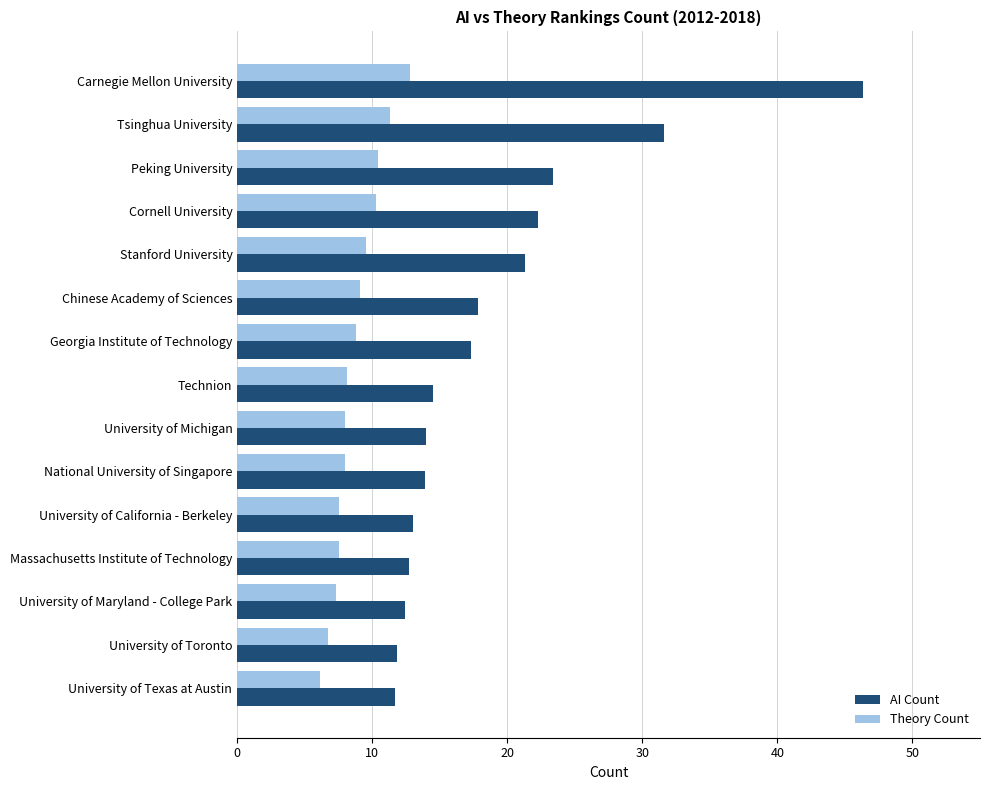

The value of AI Count at University of Maryland - College Park is 12.4. True or false?

True